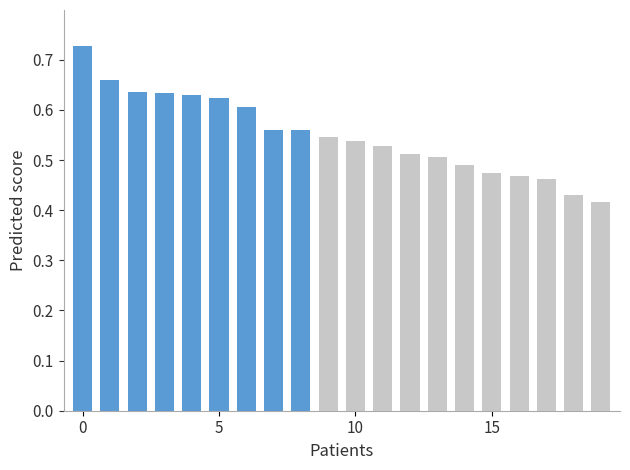

How many values are between 0 and 1?

20